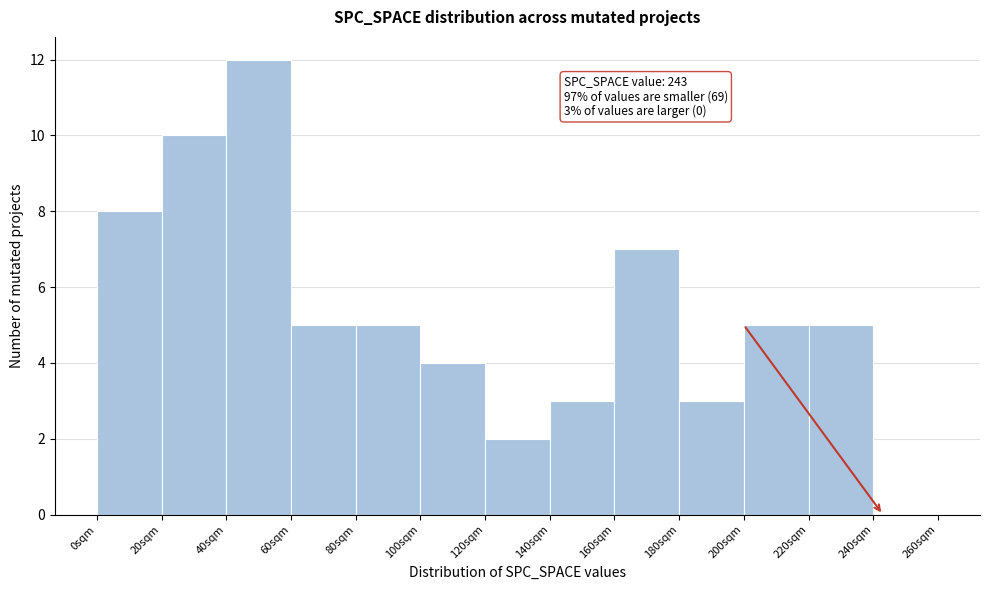

Which range on the x-axis has the tallest bar?

40 to 60